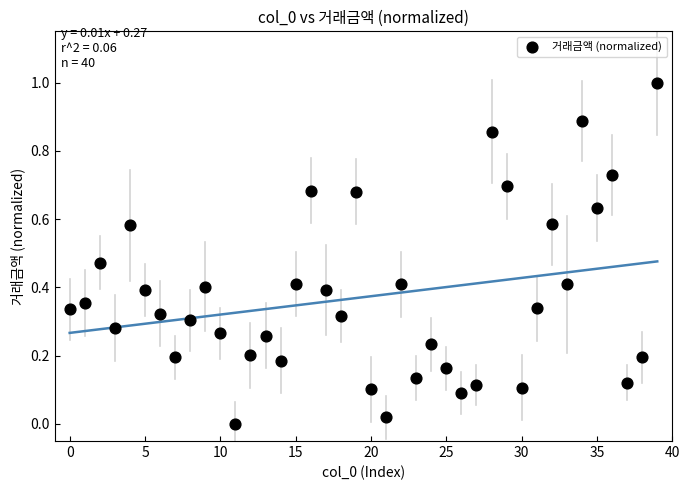

What is the range of Y values (max minus min)?

1.0